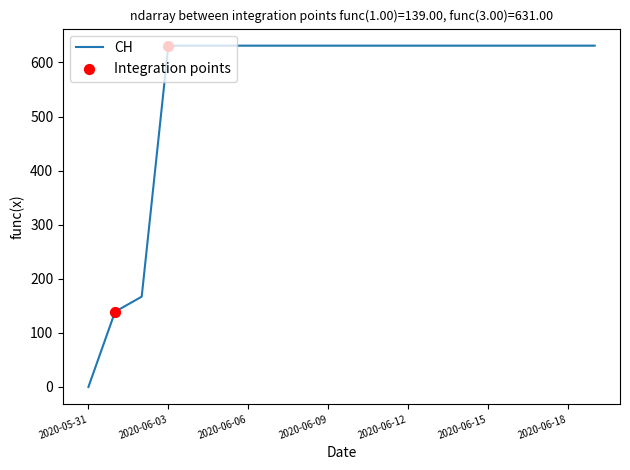

What is the greatest value displayed?

631